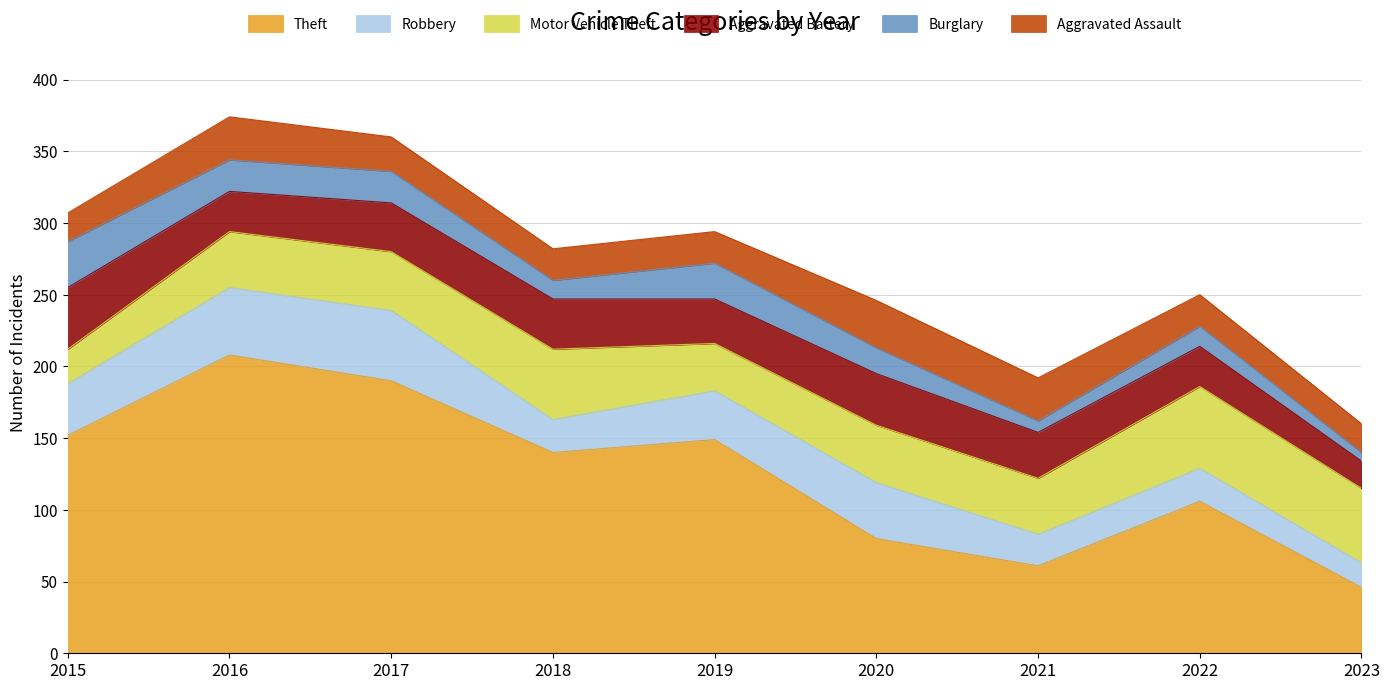

How many series are shown in this chart?

6